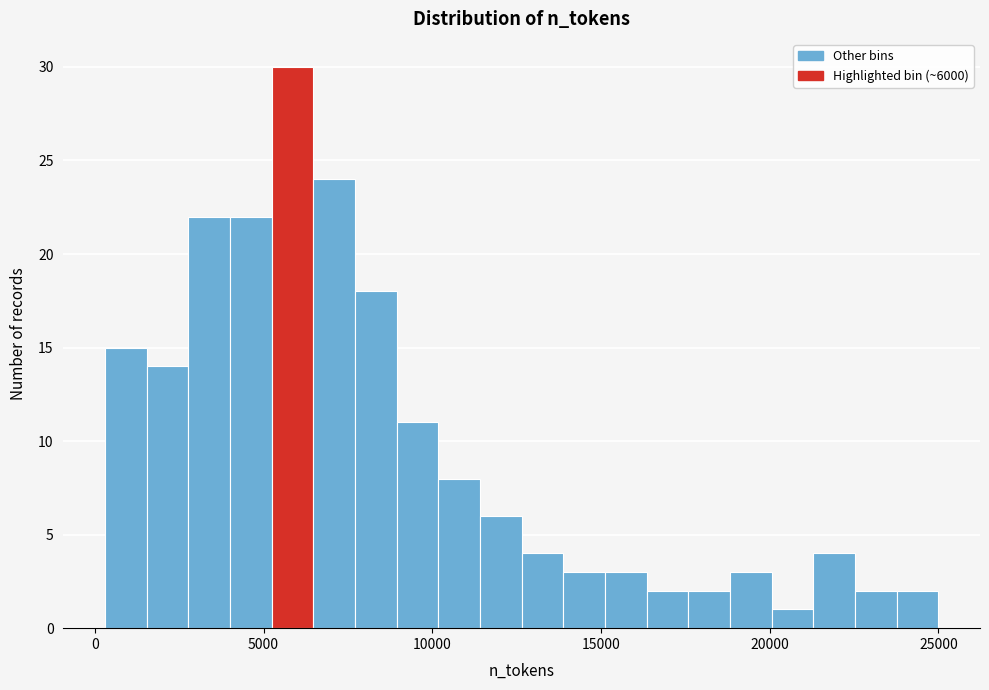

Read against the x-axis, roughly where is the centre of the tallest bar?

6000